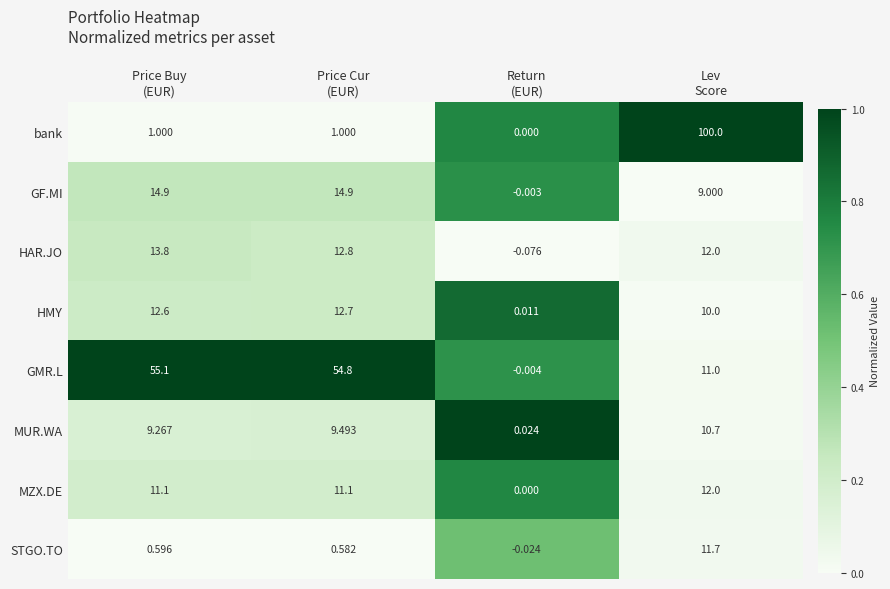

Which series has the largest total across all categories?

GMR.L